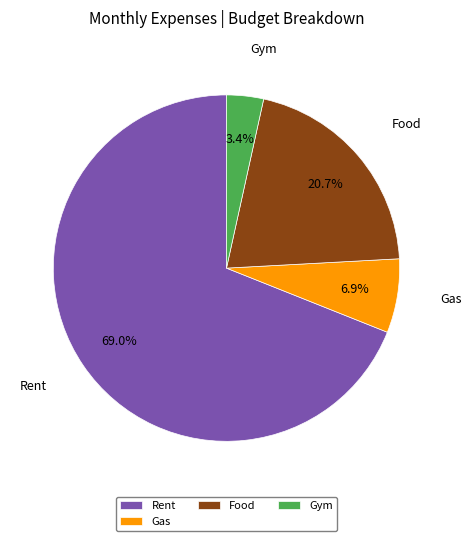

Is the sum of Food and Gas greater than half?

No